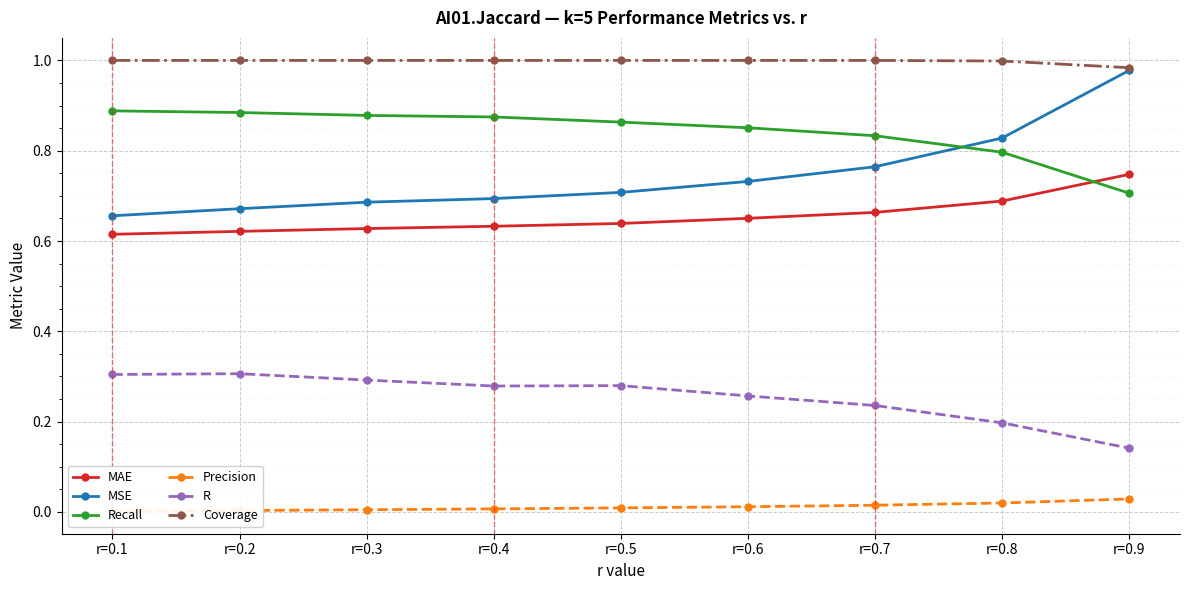

What is the approximate value of Recall at r=0.1?

0.9